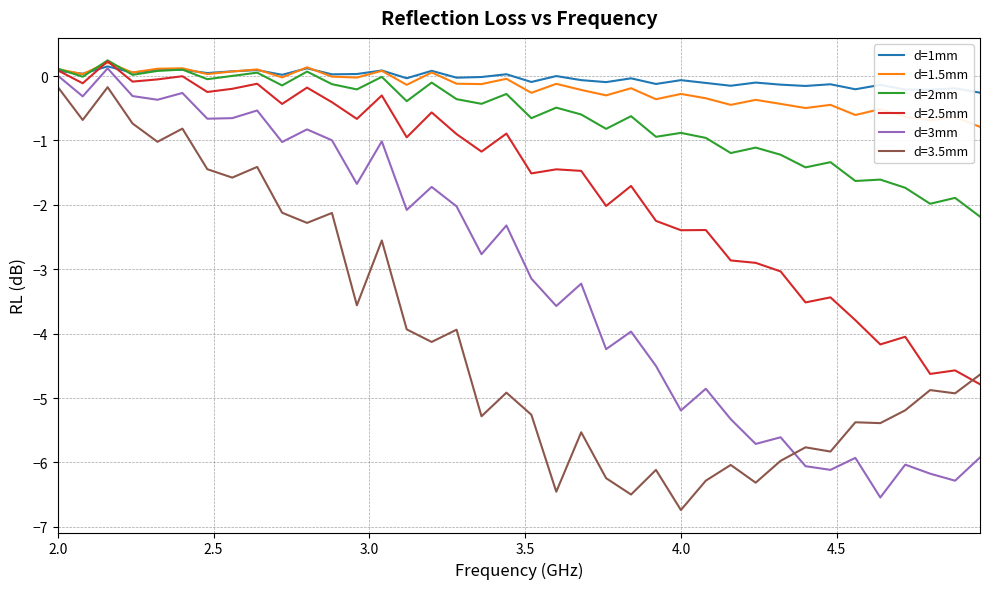

After their last crossing, which series has the higher values: d=2.5mm or d=3.5mm?

d=3.5mm